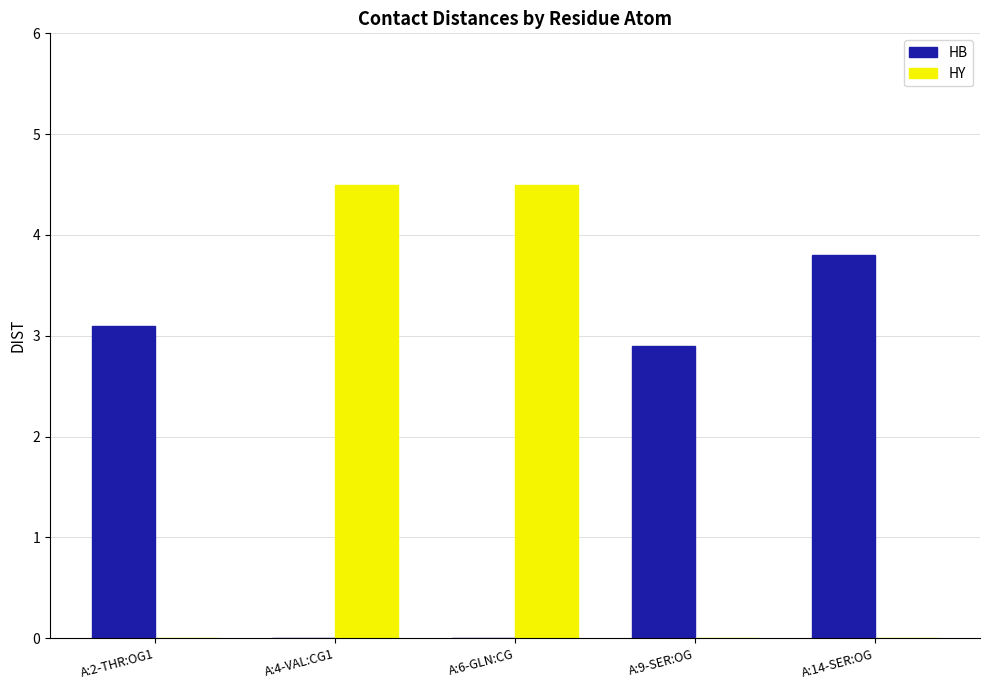

Is the value of HY at A:2-THR:OG1 greater than the value of HB at A:14-SER:OG?

No